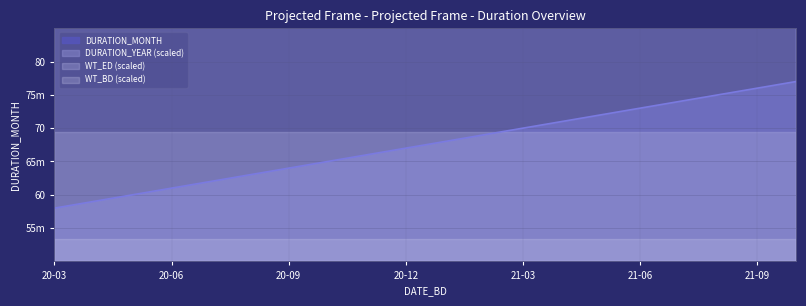

At which label does DURATION_MONTH reach its minimum?

20-03